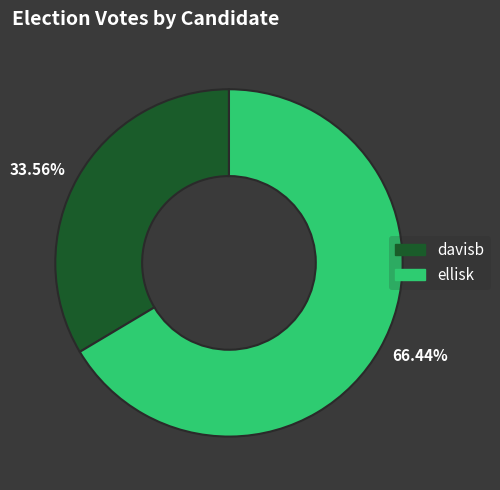

To the nearest percent, what is the combined percentage of davisb and ellisk?

100%